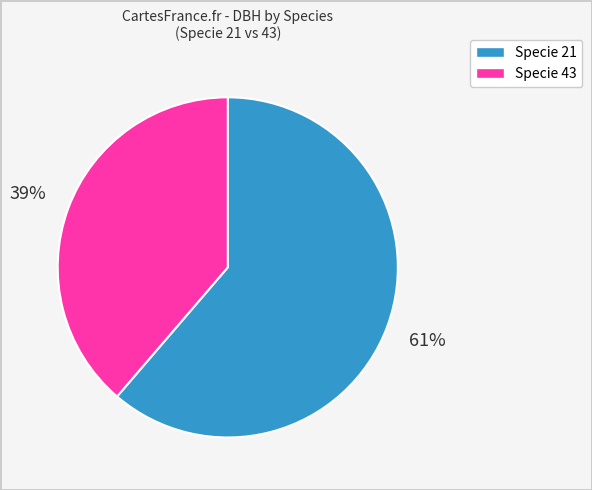

Count the number of slices in the pie.

2